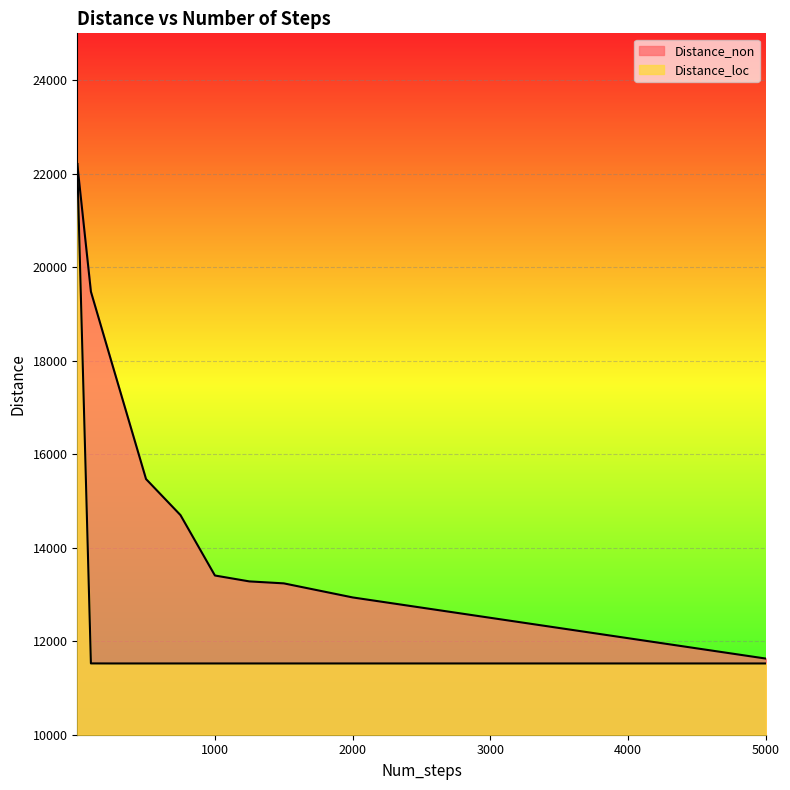

Which series changed the most between 2000 and 5000?

Distance_non